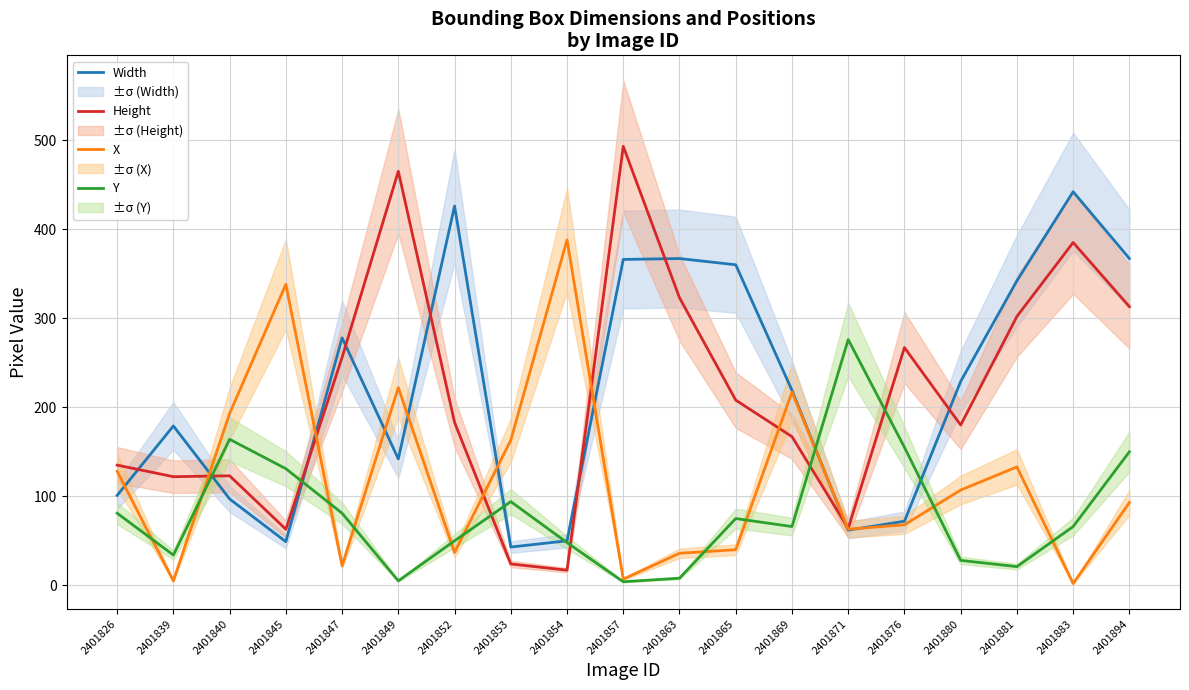

The value of X at 2401826 is 128. True or false?

True